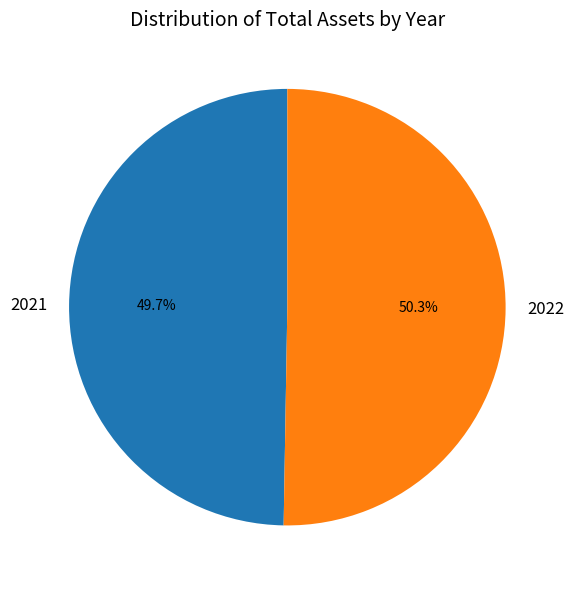

The 2021 slice represents 42% of the pie. True or false?

False